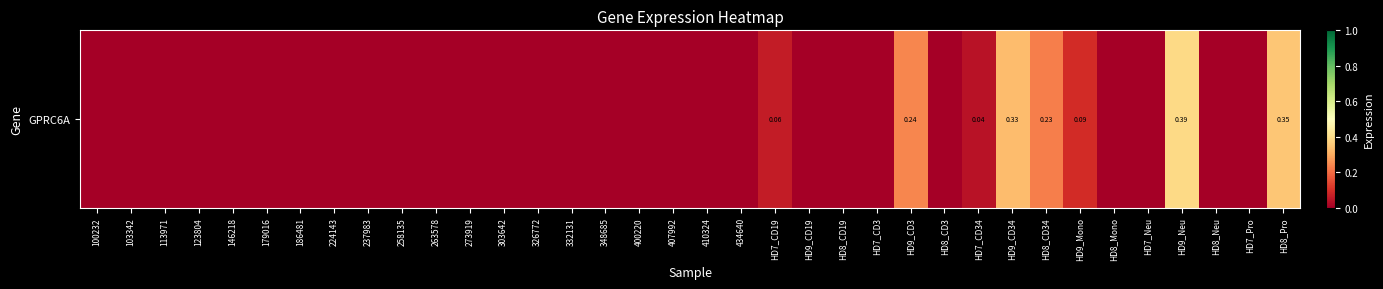

List the labels in order of value, smallest first.

100232, 103342, 113971, 123804, 146218, 179016, 186481, 224143, 237983, 258135, 263578, 273919, 303642, 326772, 332131, 348685, 400220, 407992, 410324, 434640, HD9_CD19, HD8_CD19, HD7_CD3, HD8_CD3, HD8_Mono, HD7_Neu, HD8_Neu, HD7_Pro, HD7_CD34, HD7_CD19, HD9_Mono, HD8_CD34, HD9_CD3, HD9_CD34, HD8_Pro, HD9_Neu